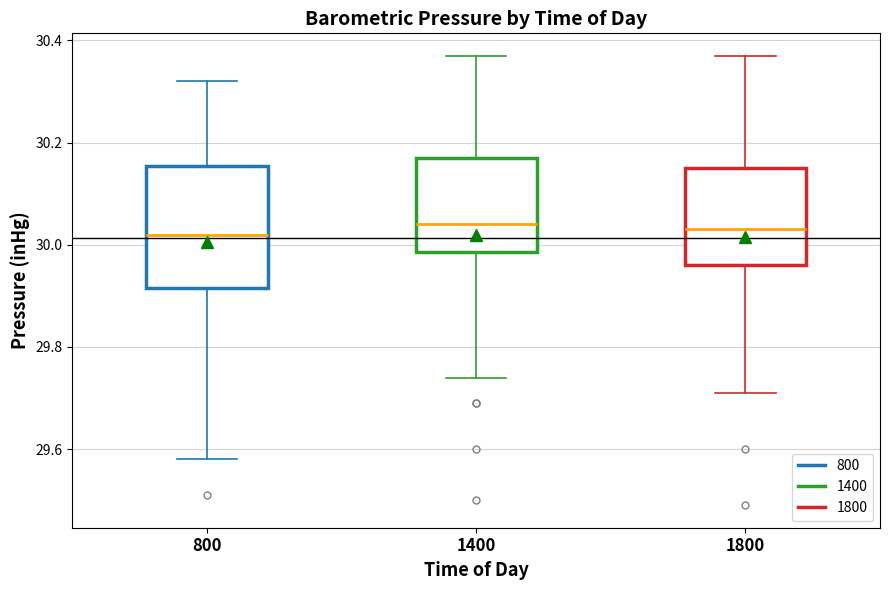

Which box is the tallest, from its lower edge to its upper edge?

800